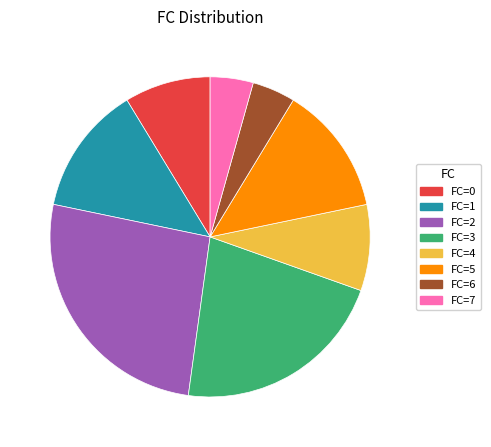

Which has a higher value, FC=3 or FC=1?

FC=3